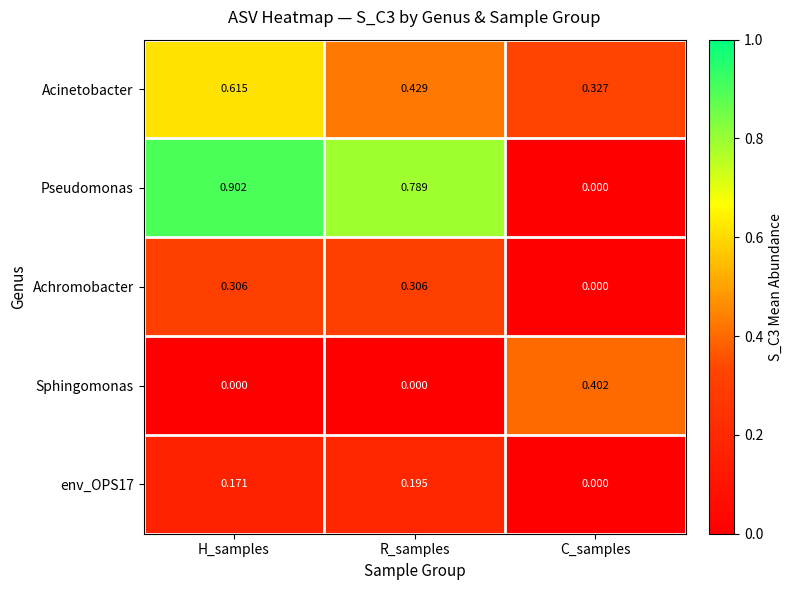

Which series has the widest spread of values?

Pseudomonas